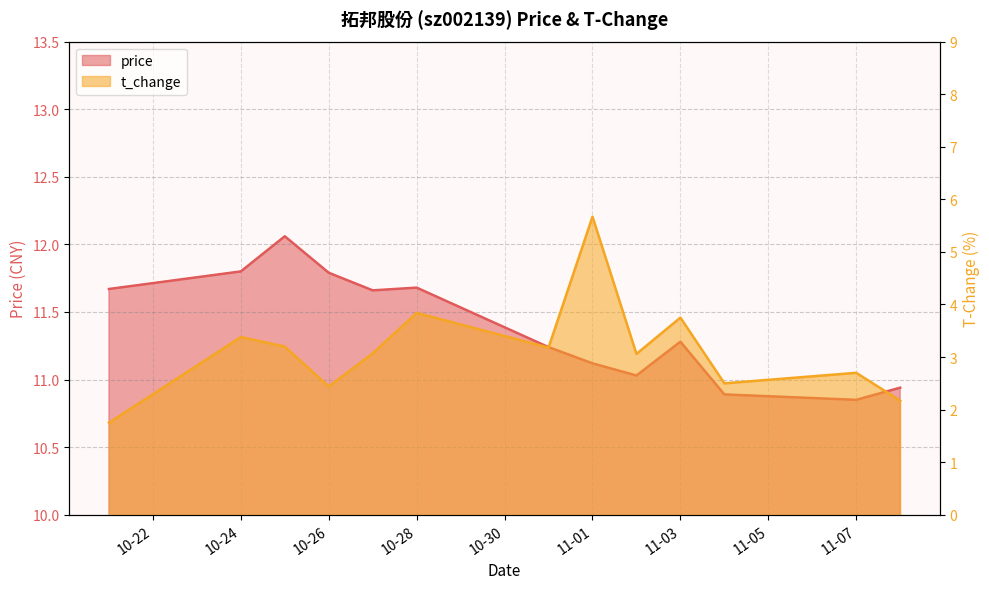

What position from the left is 11-07?

12